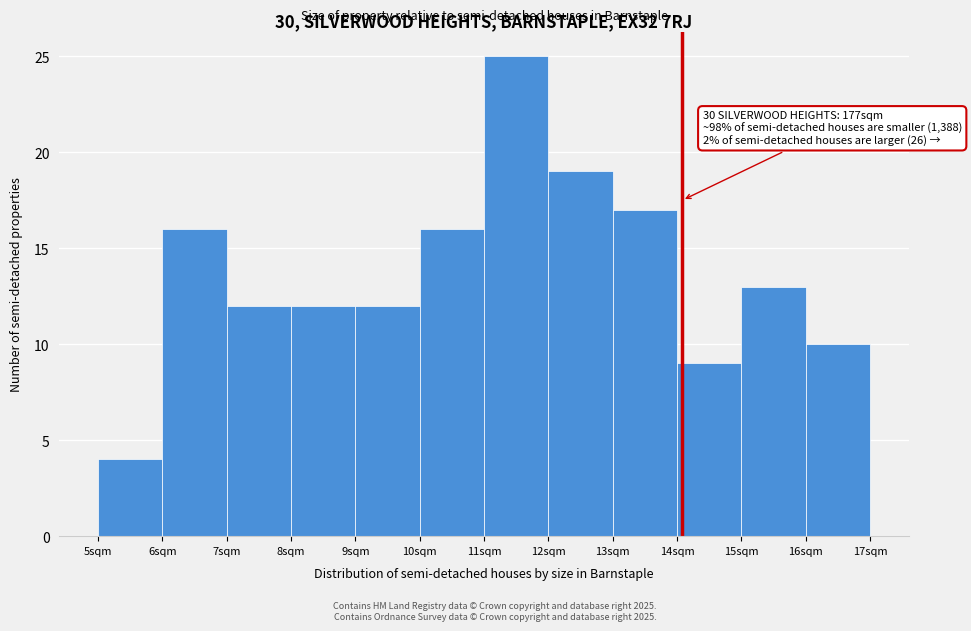

Reading left to right, what are all the values shown in this chart?

5sqm=4	6sqm=16	7sqm=12	8sqm=12	9sqm=12	10sqm=16	11sqm=25	12sqm=19	13sqm=17	14sqm=9	15sqm=13	16sqm=10